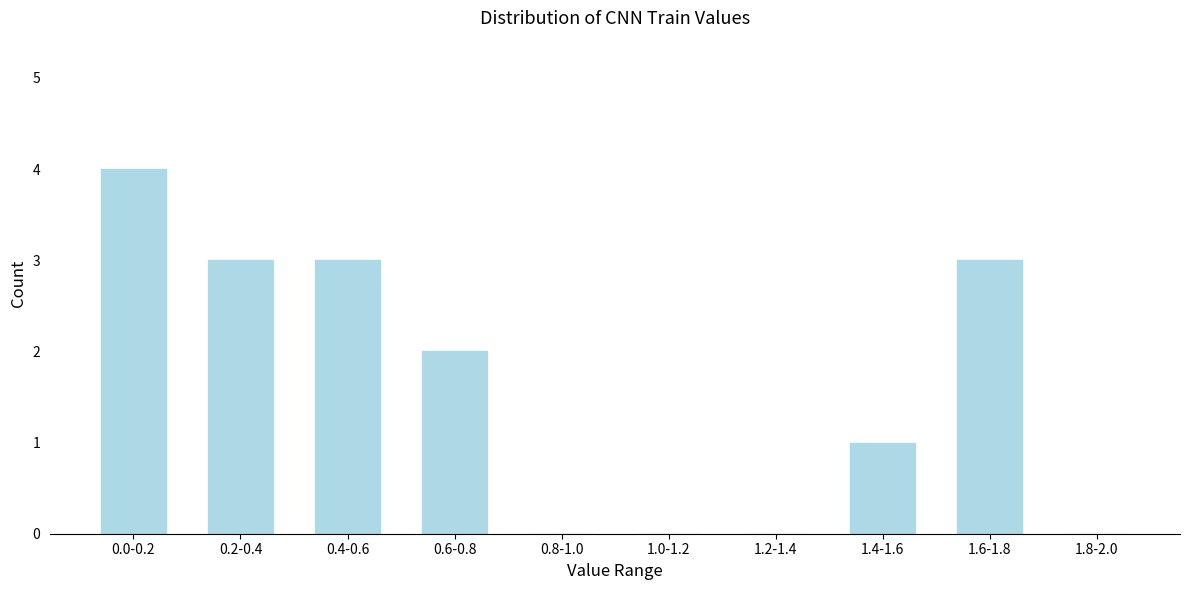

Reading left to right, what are all the values shown in this chart?

0.0-0.2=4	0.2-0.4=3	0.4-0.6=3	0.6-0.8=2	0.8-1.0=0	1.0-1.2=0	1.2-1.4=0	1.4-1.6=1	1.6-1.8=3	1.8-2.0=0